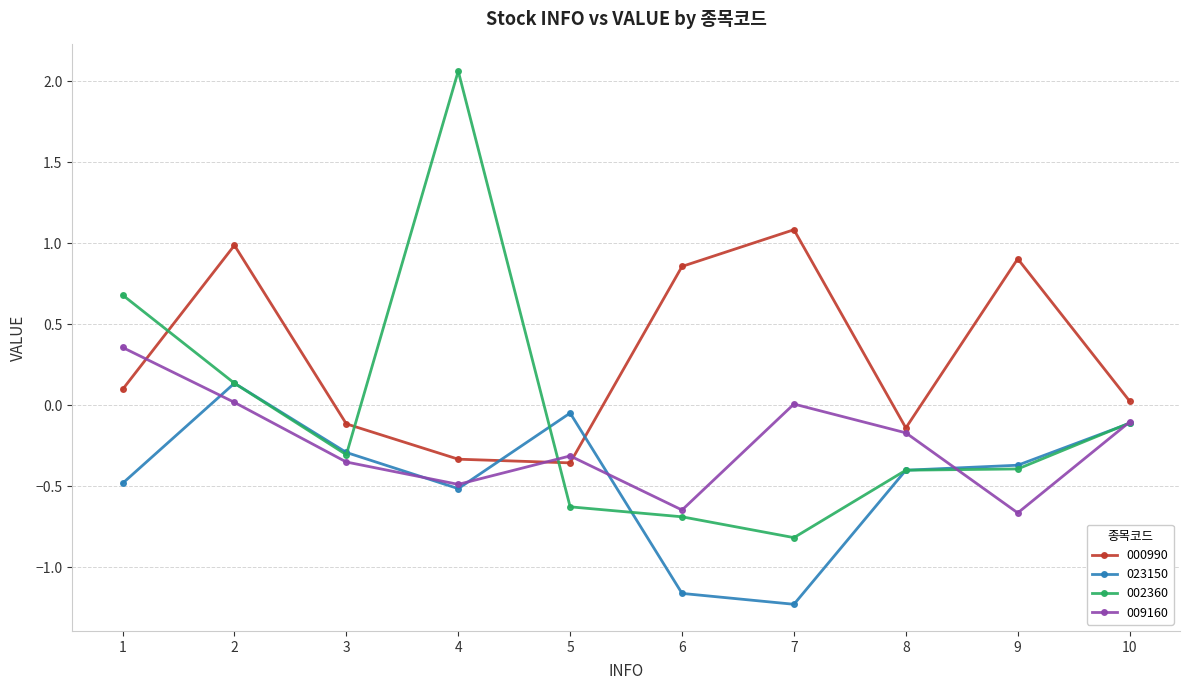

How many positive values does the 023150 series have?

1